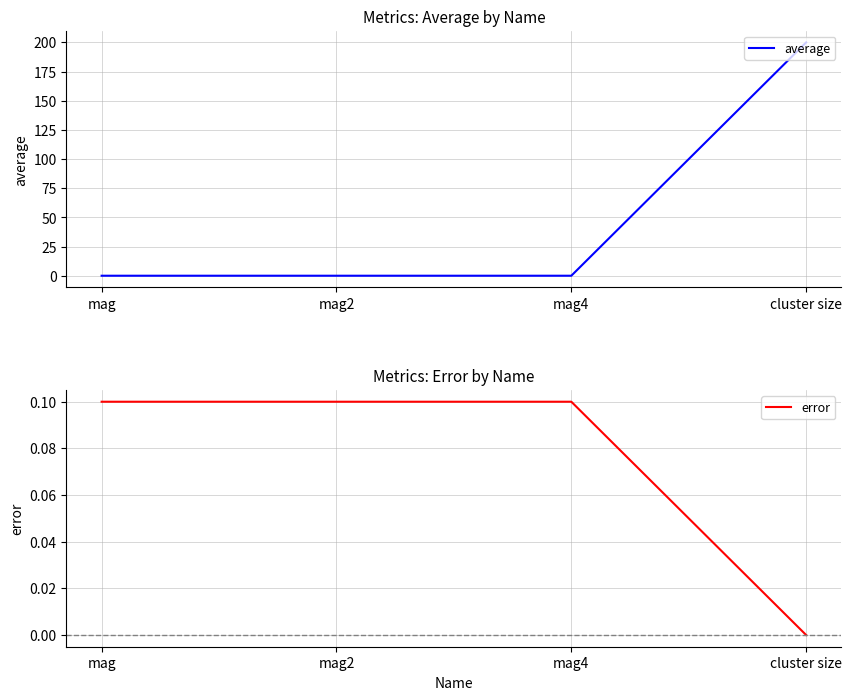

True or false: average and error intersect in this chart.

False